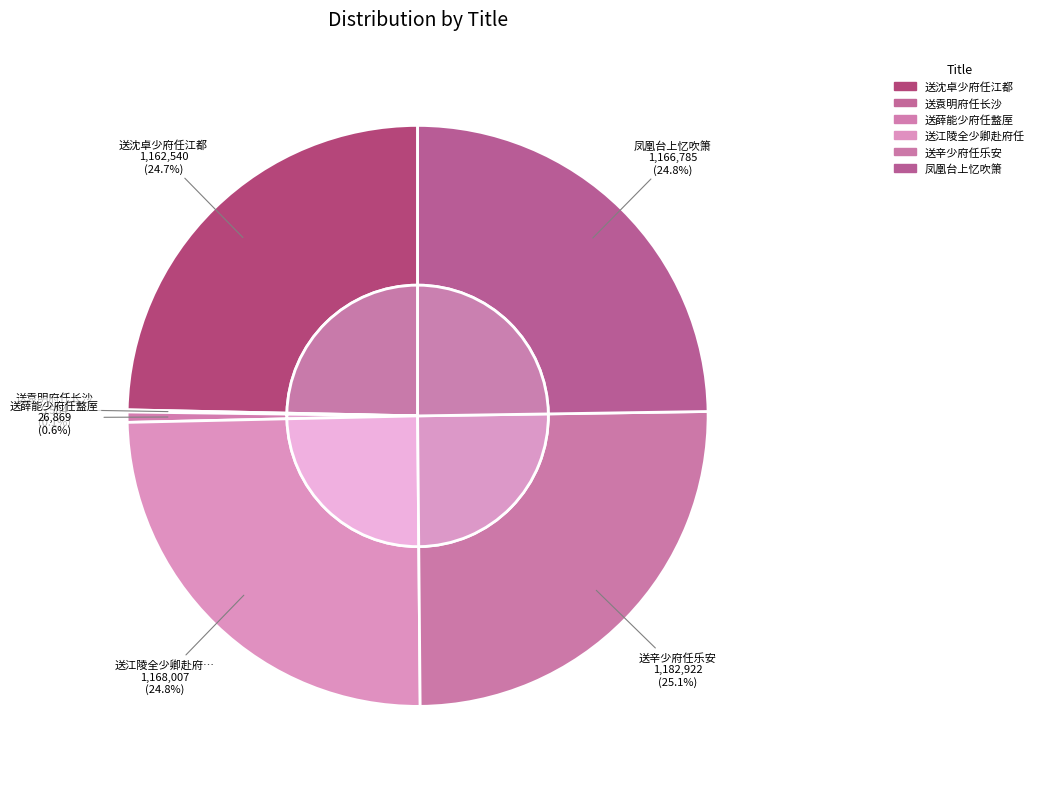

What percentage is NOT represented by 送辛少府任乐安?

74.9%